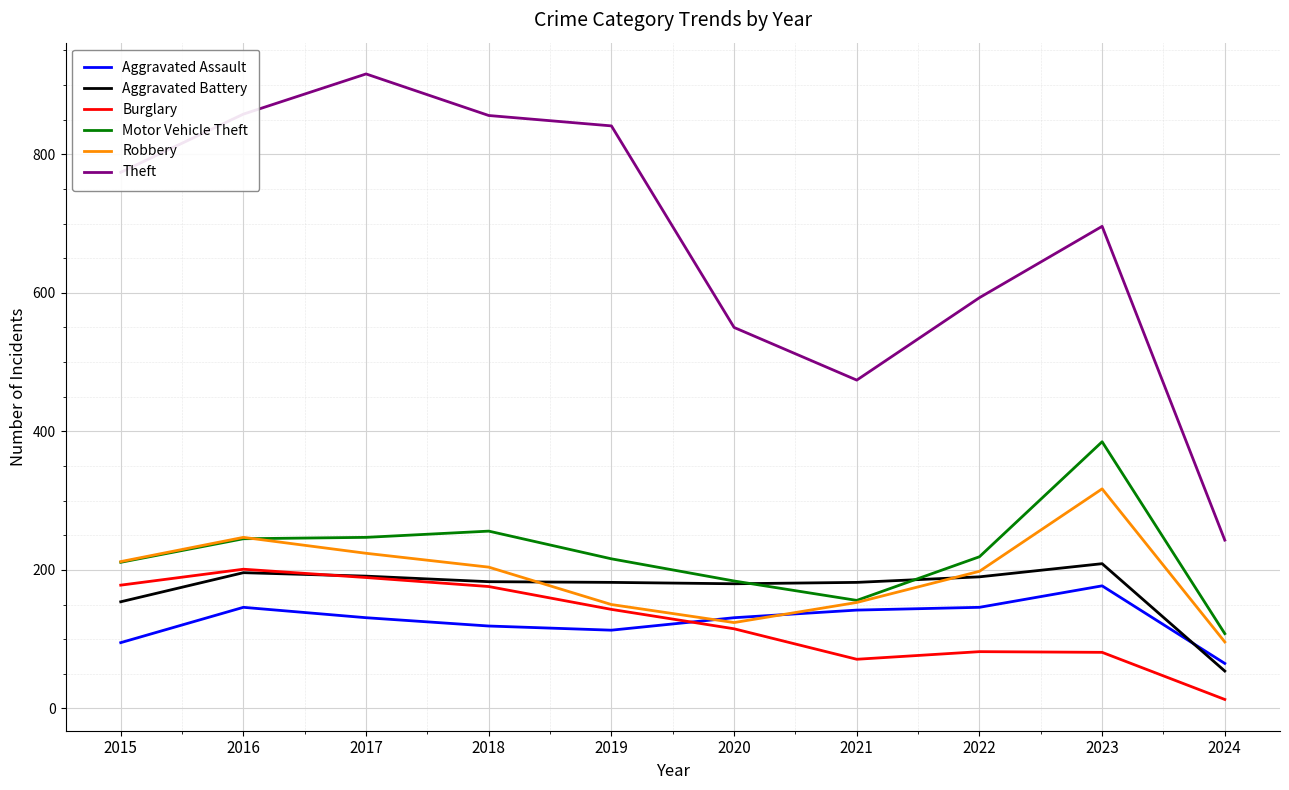

What is the sum of the Aggravated Assault values at 2021 and 2020?

273